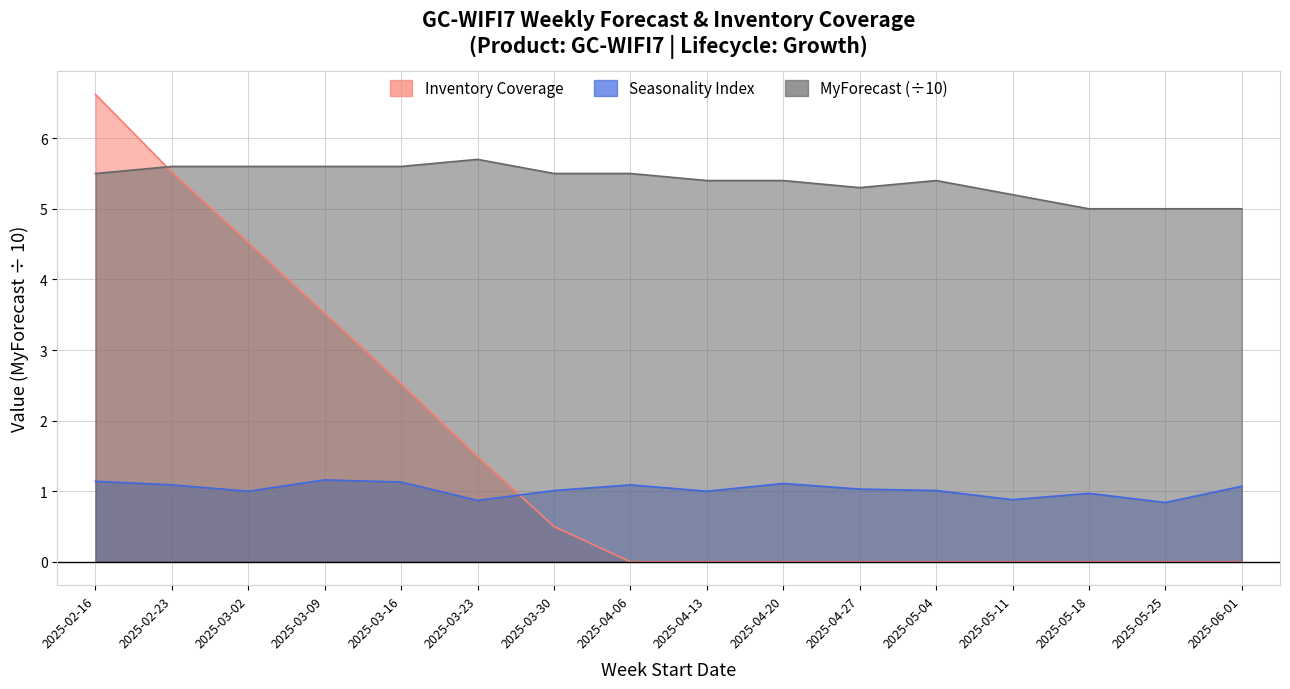

How many data points in Seasonality Index are less than 1?

4